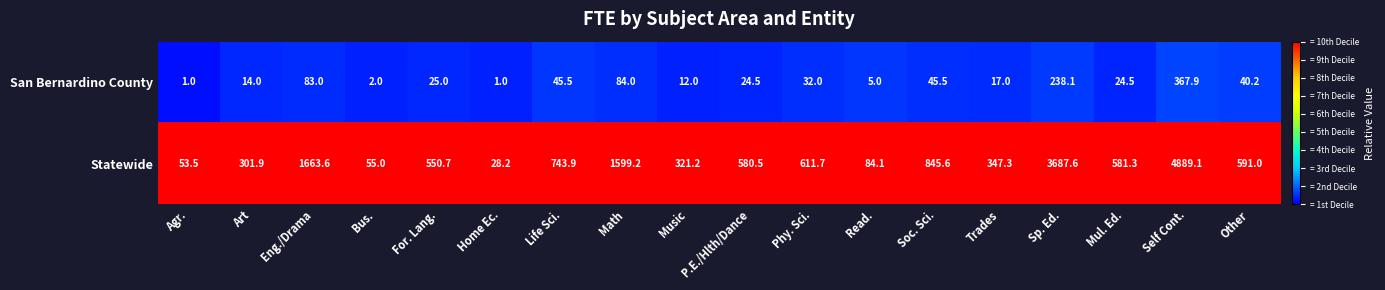

What is the maximum value shown in the chart?

4889.1